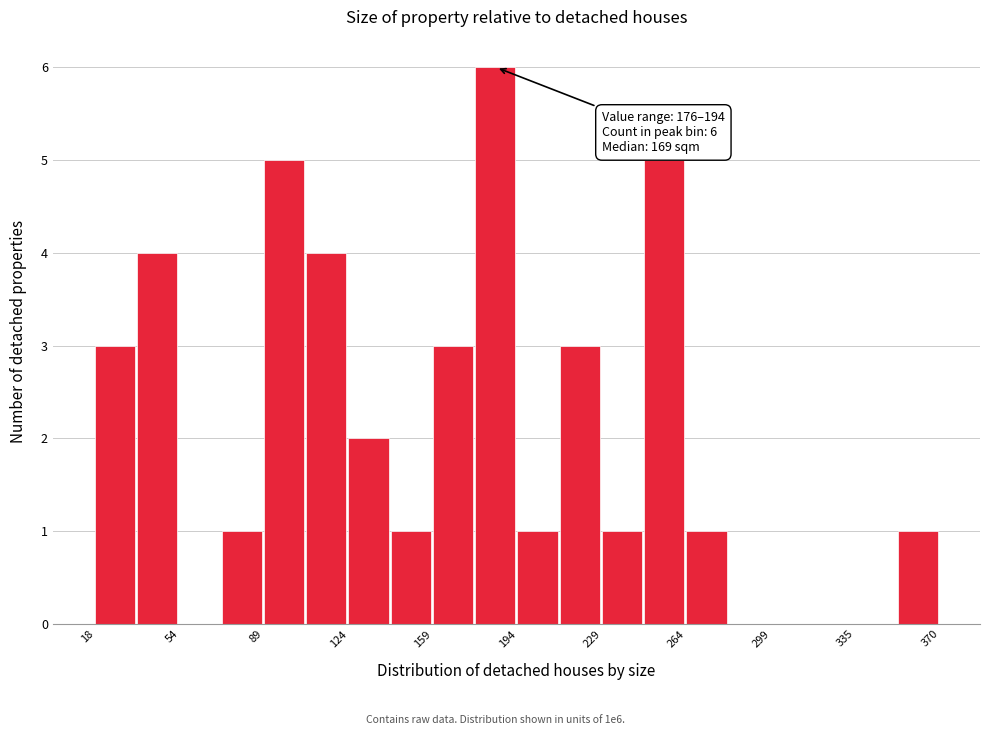

Read against the x-axis, roughly where is the centre of the tallest bar?

185